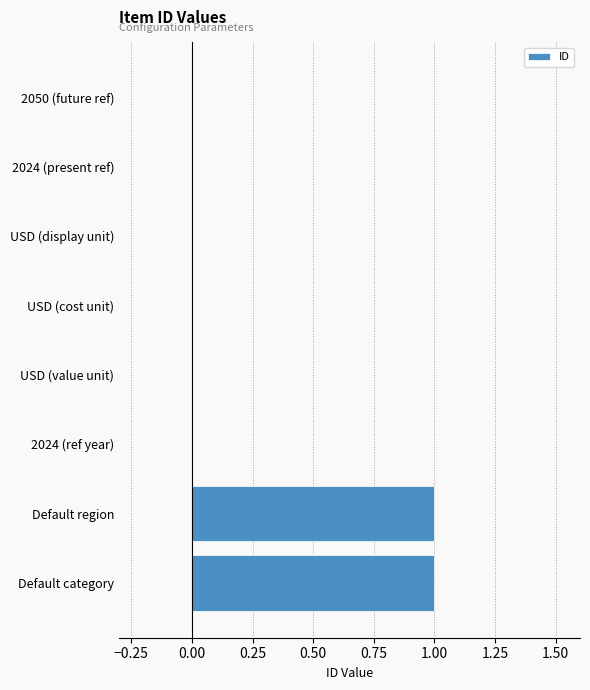

True or false: the data shows 1 at Default category.

True